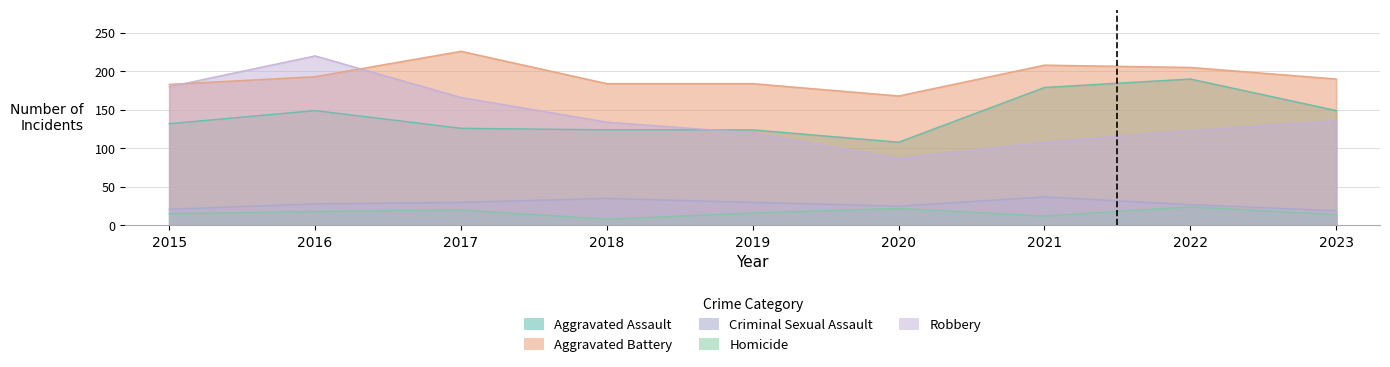

True or false: Criminal Sexual Assault and Aggravated Assault intersect in this chart.

False